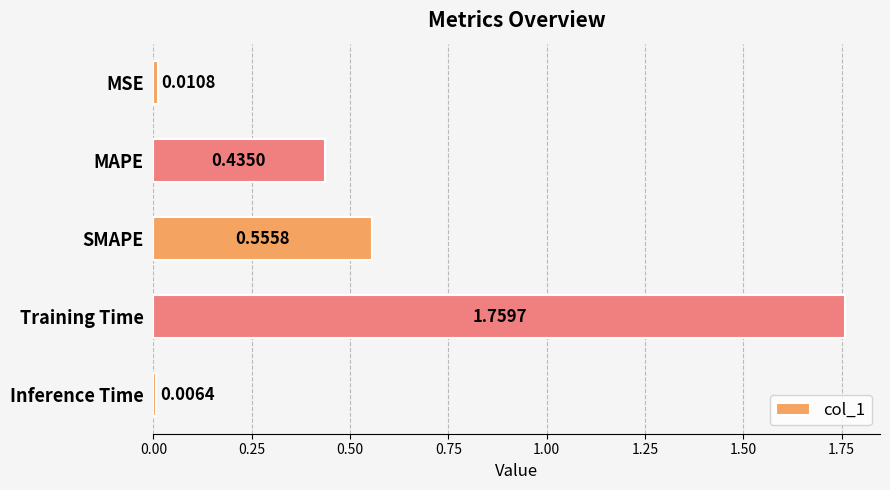

At which category does the chart reach its peak across all series?

Training Time